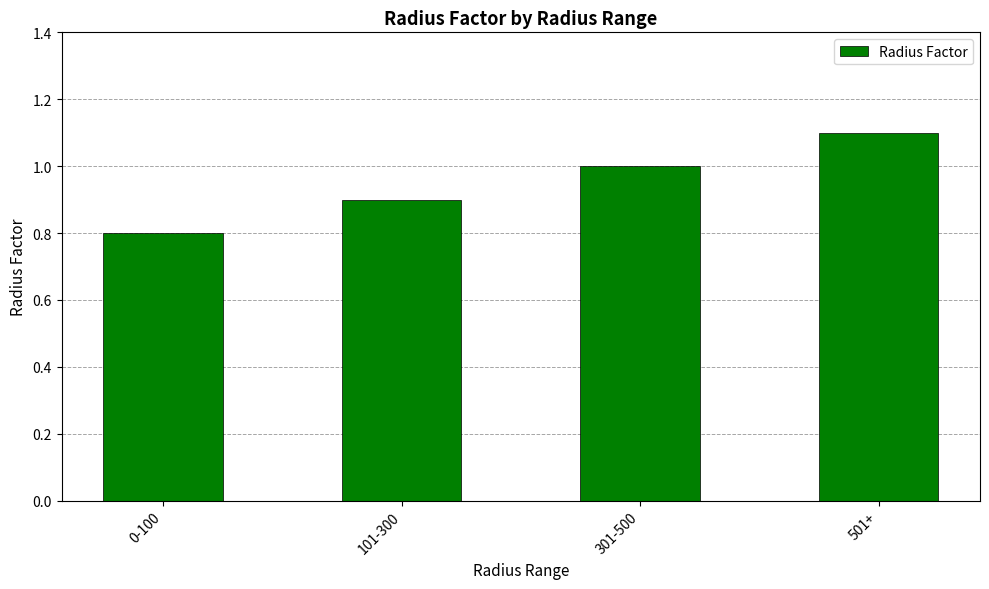

The chart shows a value of 1.1 at 501+. True or false?

True